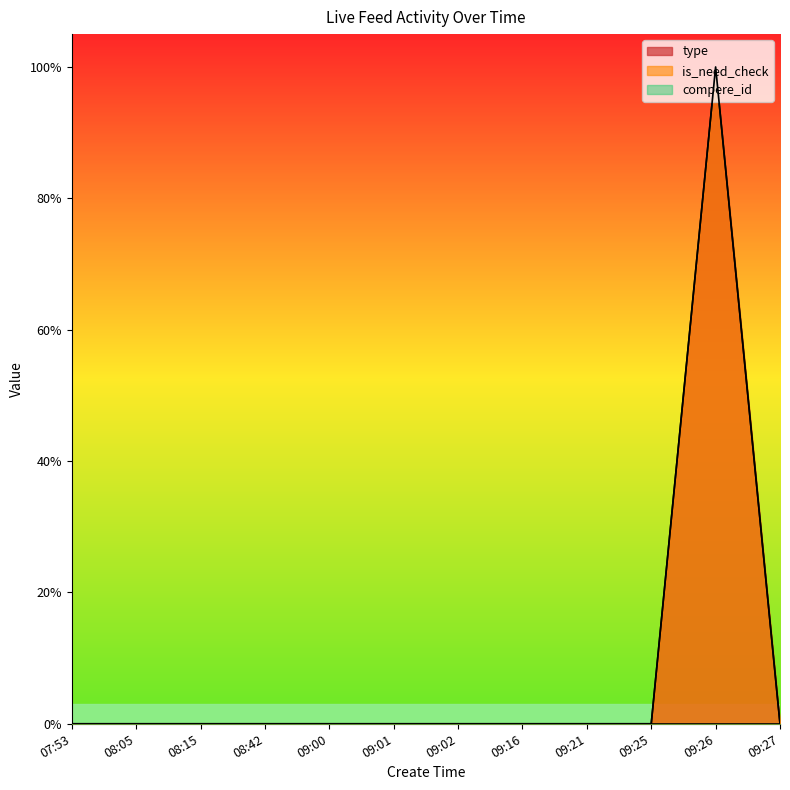

True or false: type has more than 2 points higher than both neighbors.

False